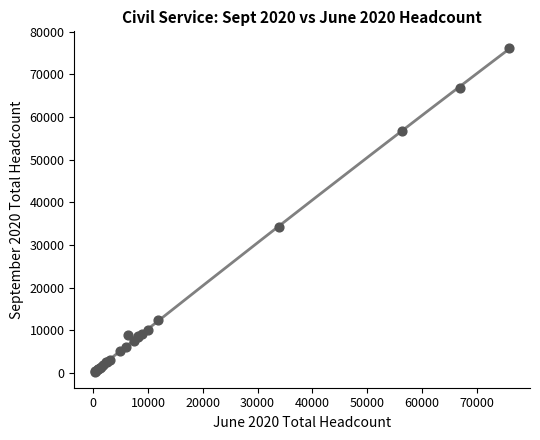

What Y value in the scatter plot is closest to 38320?

34160